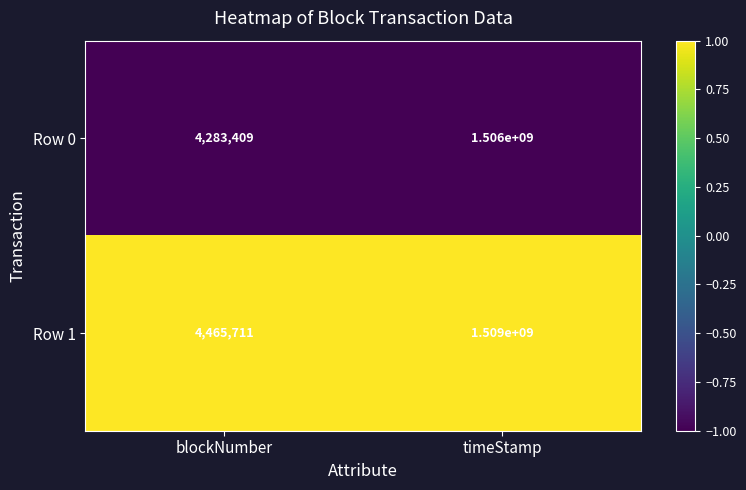

At which category is the sum across all series the highest?

timeStamp